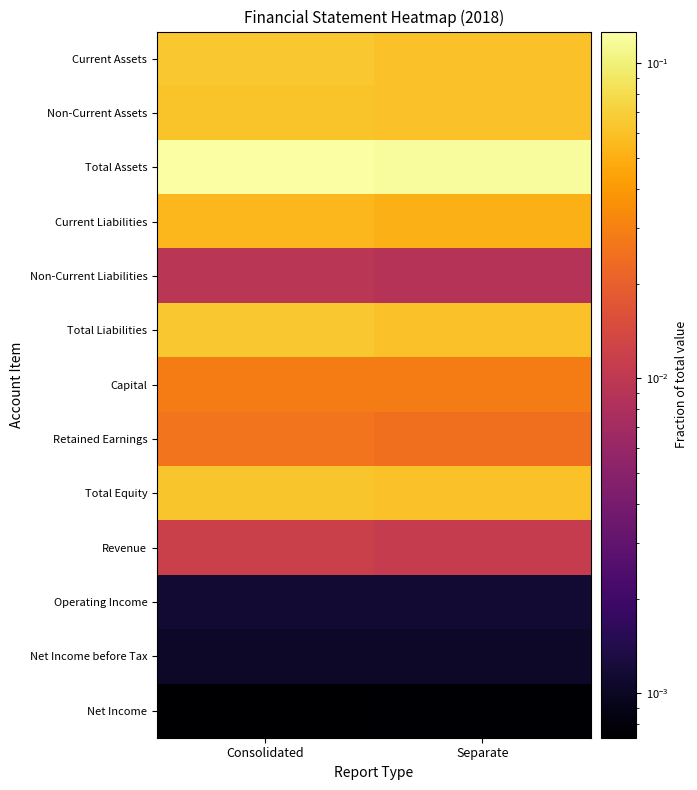

Which category has the highest value across all series?

Consolidated